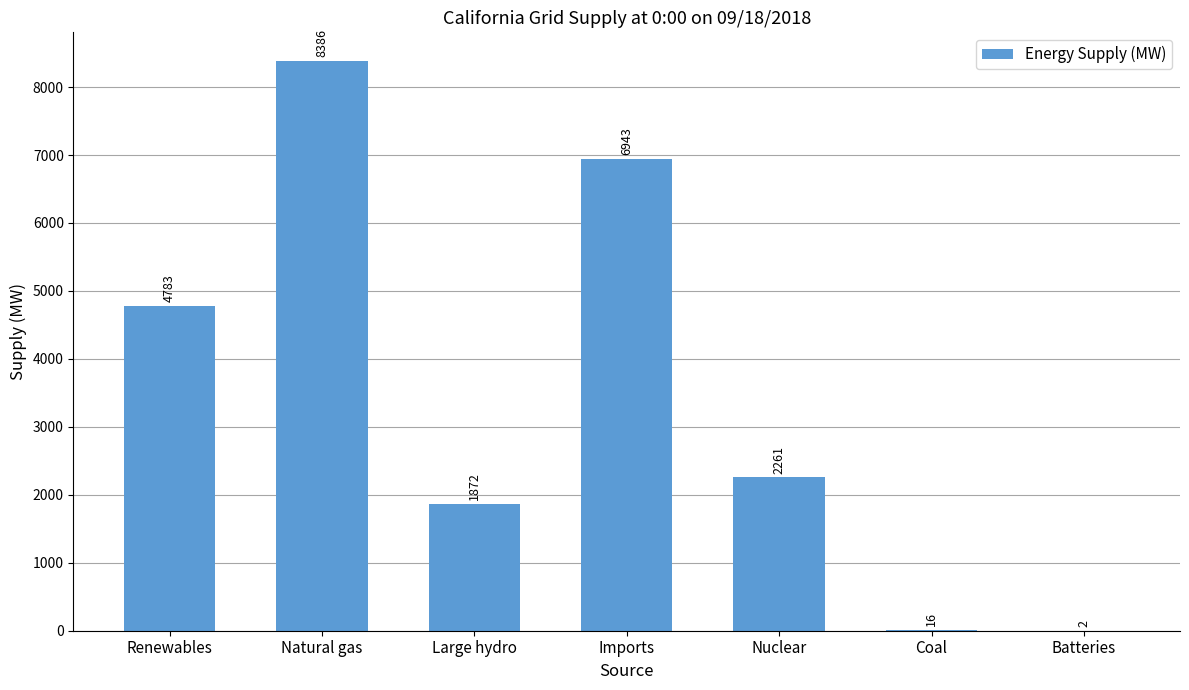

Where does the data first go above 2261?

Renewables